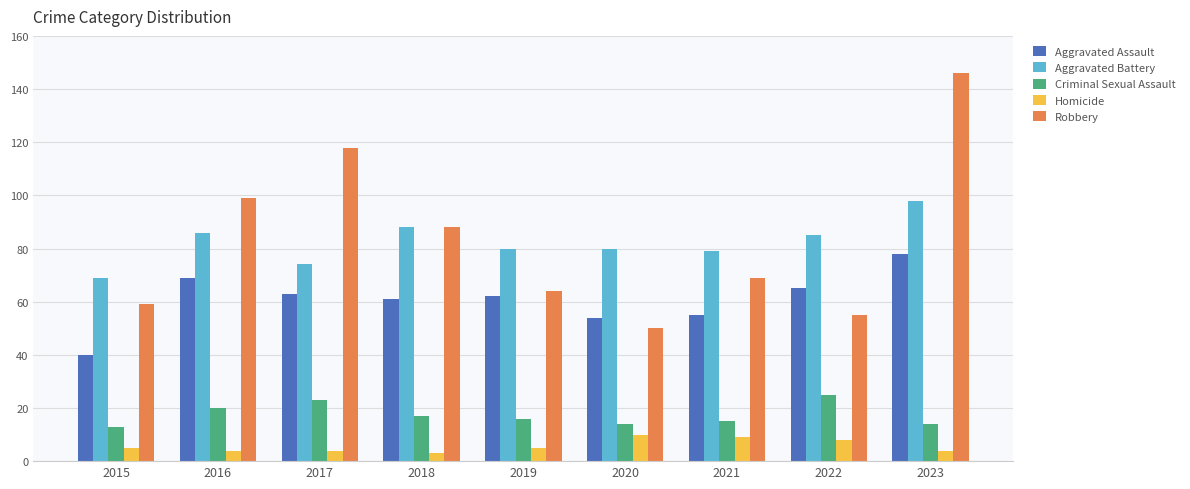

True or false: Criminal Sexual Assault has a value of 24 at 2019.

False